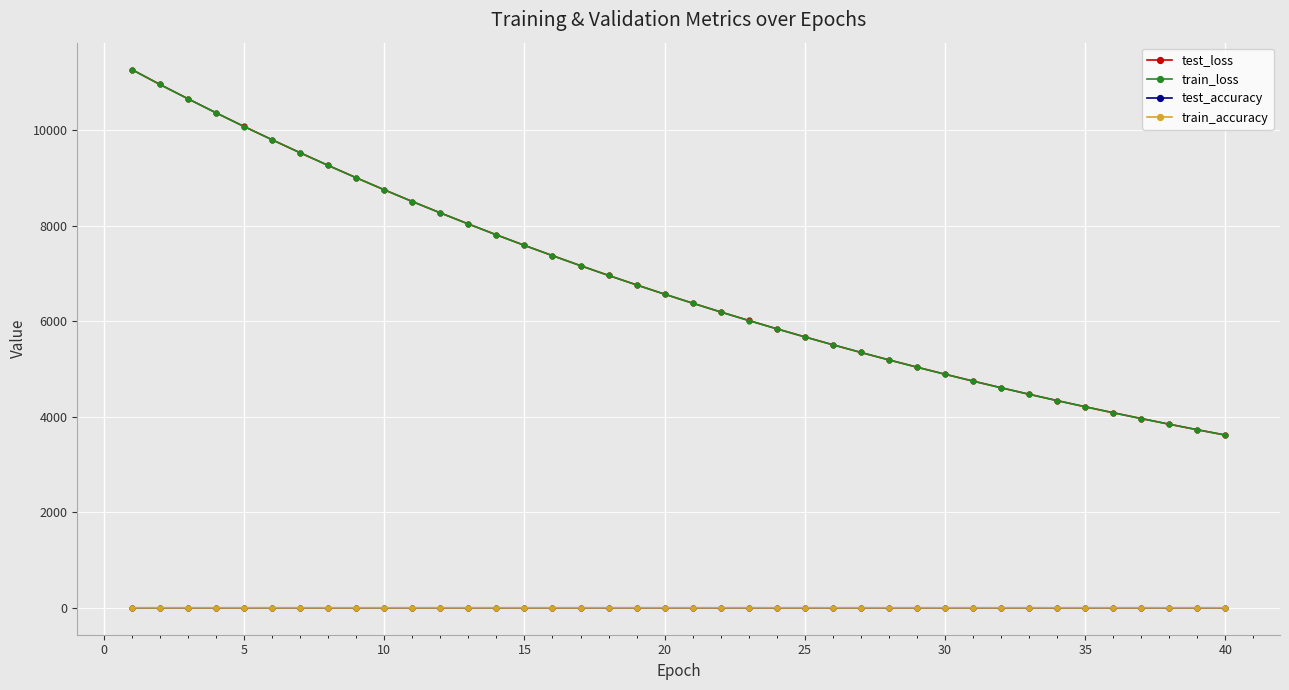

At how many categories does at least one series exceed 1215?

40